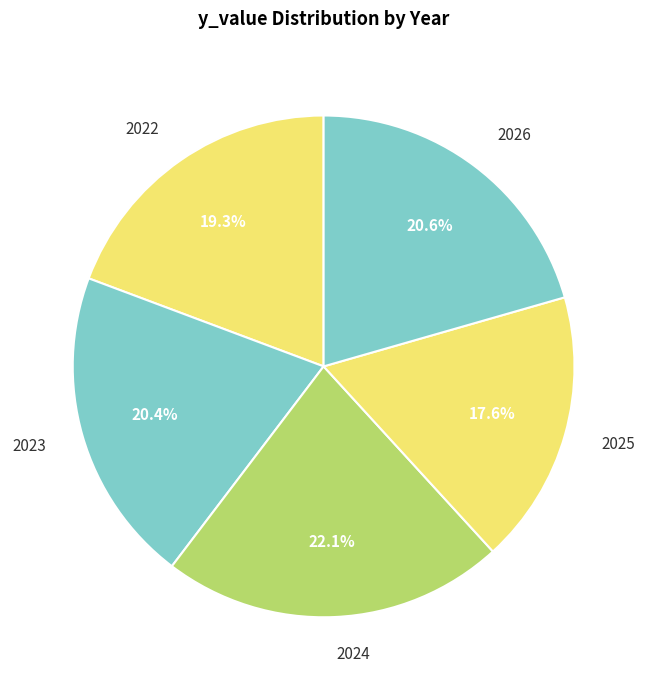

What is the total percentage of 2024 and 2022?

41.4%